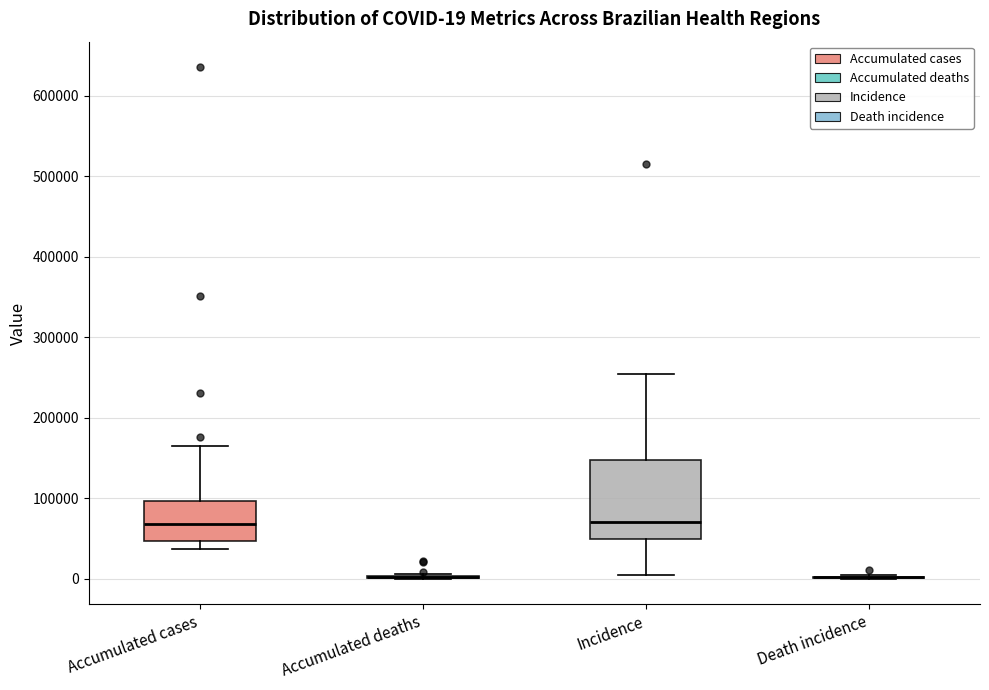

Comparing the boxes themselves (not the whiskers), which one is the tallest?

Incidence